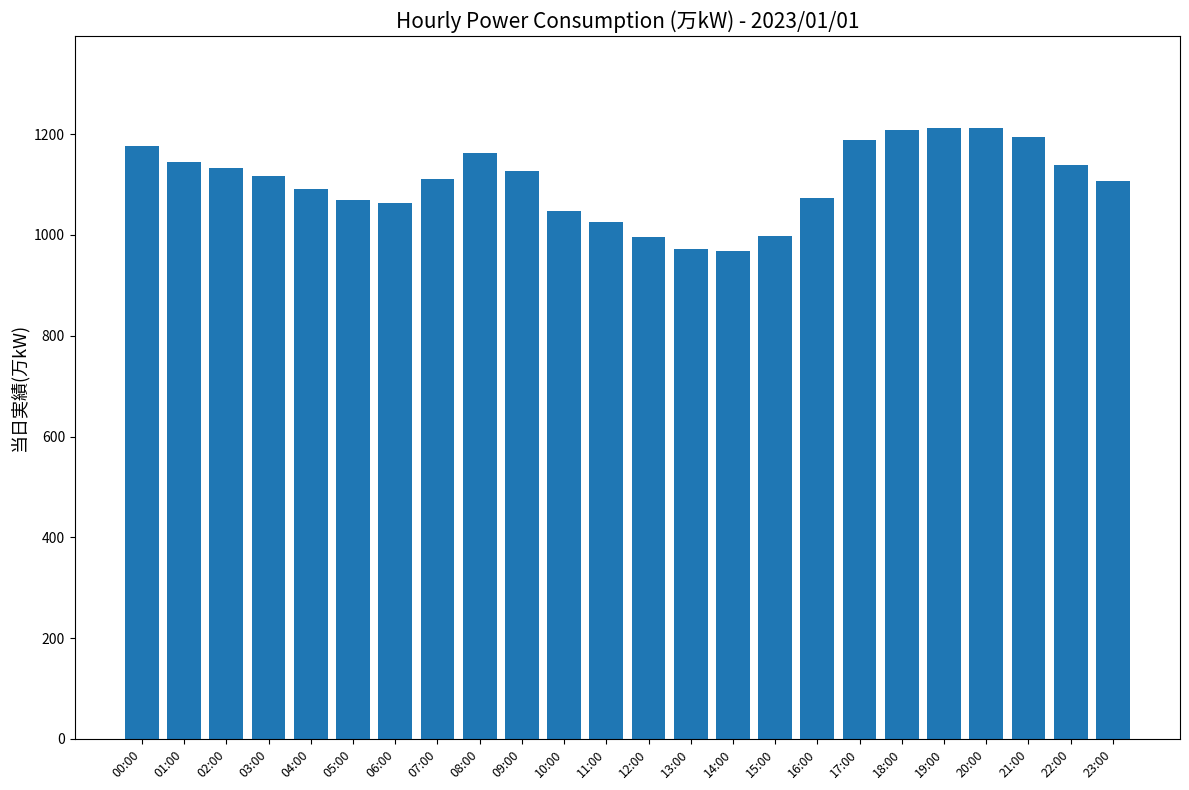

The value at 07:00 is 1111. True or false?

True